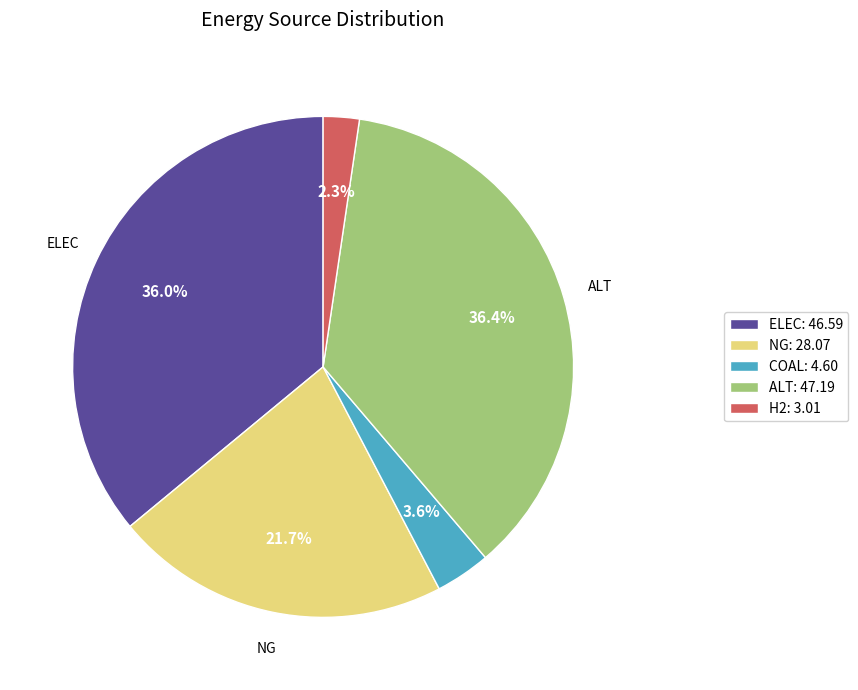

Does any single category account for the majority?

No